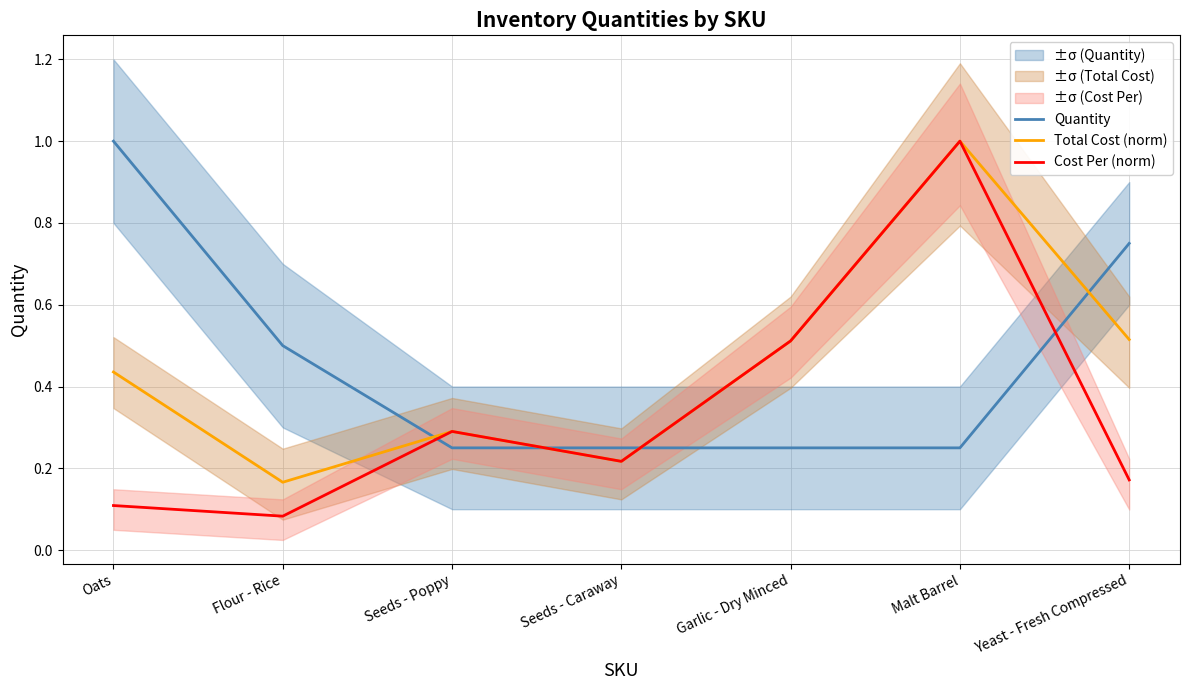

What is the sum of the Total Cost (norm) values at Flour - Rice and Malt Barrel?

1.2